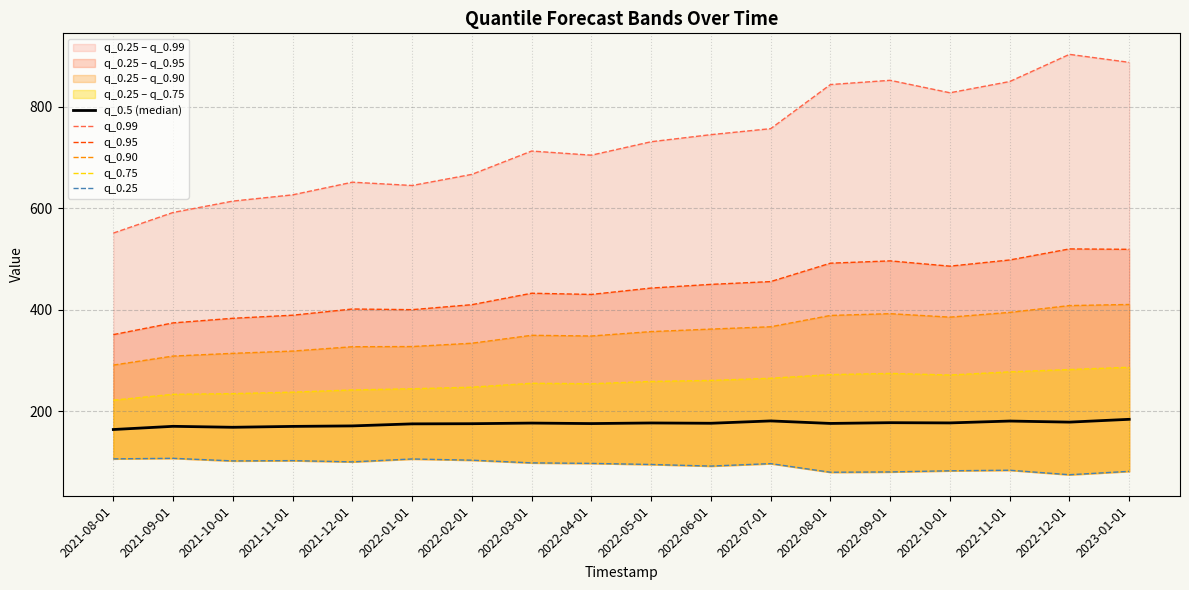

Rank the categories by q_0.99 value from highest to lowest.

2022-12-01, 2023-01-01, 2022-09-01, 2022-11-01, 2022-08-01, 2022-10-01, 2022-07-01, 2022-06-01, 2022-05-01, 2022-03-01, 2022-04-01, 2022-02-01, 2021-12-01, 2022-01-01, 2021-11-01, 2021-10-01, 2021-09-01, 2021-08-01